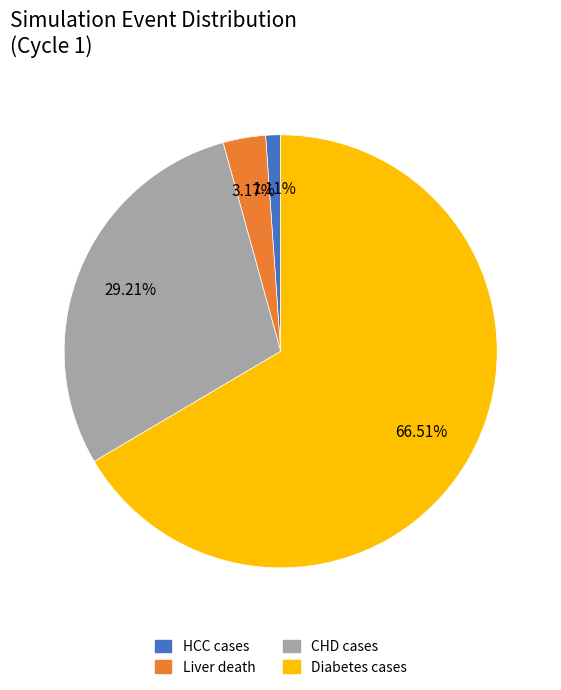

Does CHD cases represent more than half of the total?

No